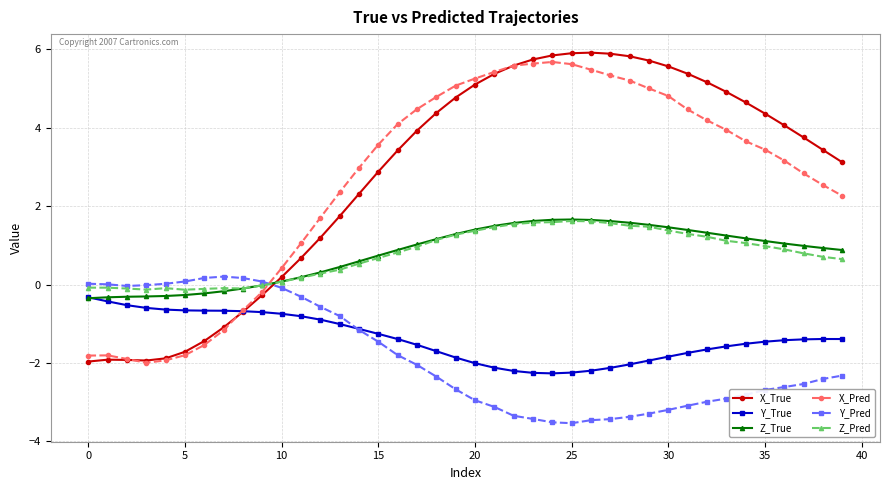

How many values in the X_True series are below 3?

16